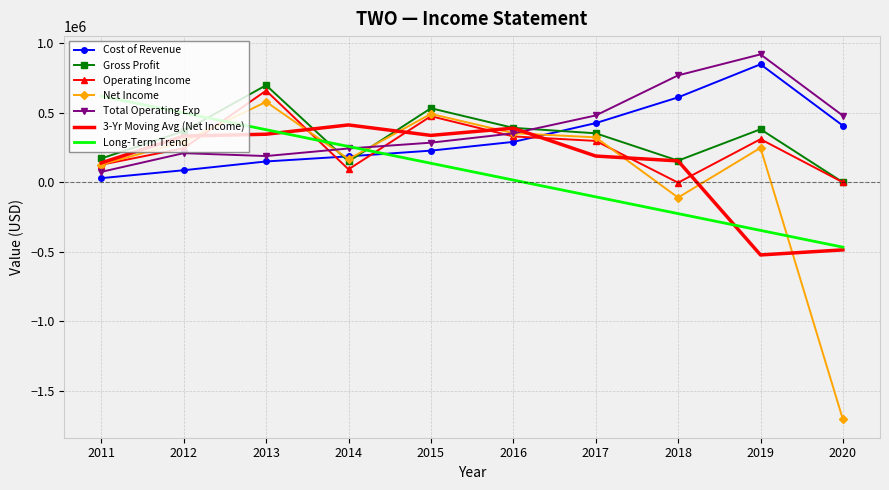

True or false: Cost of Revenue and Total Operating Exp intersect in this chart.

False